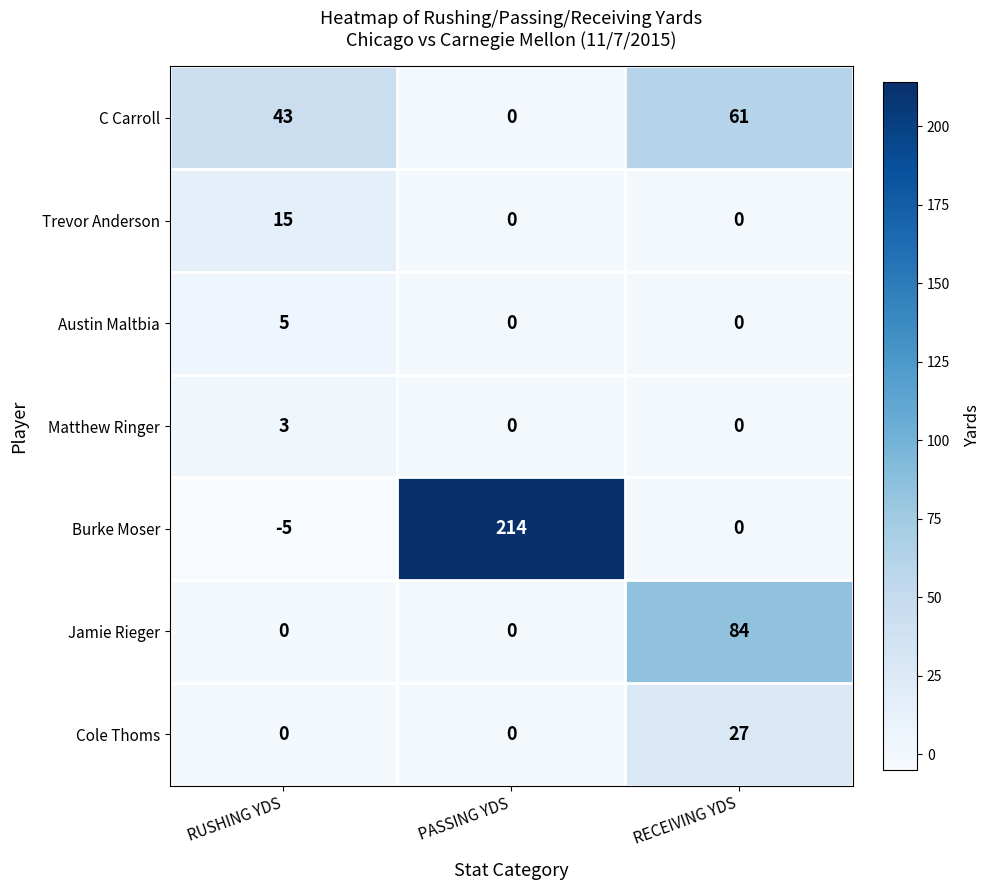

At which category is the sum across all series the highest?

PASSING YDS